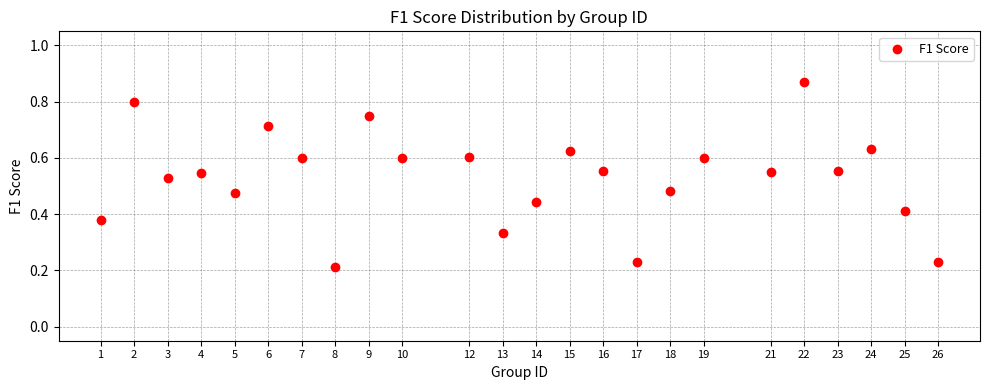

What is the range of X values (max minus min)?

25.0